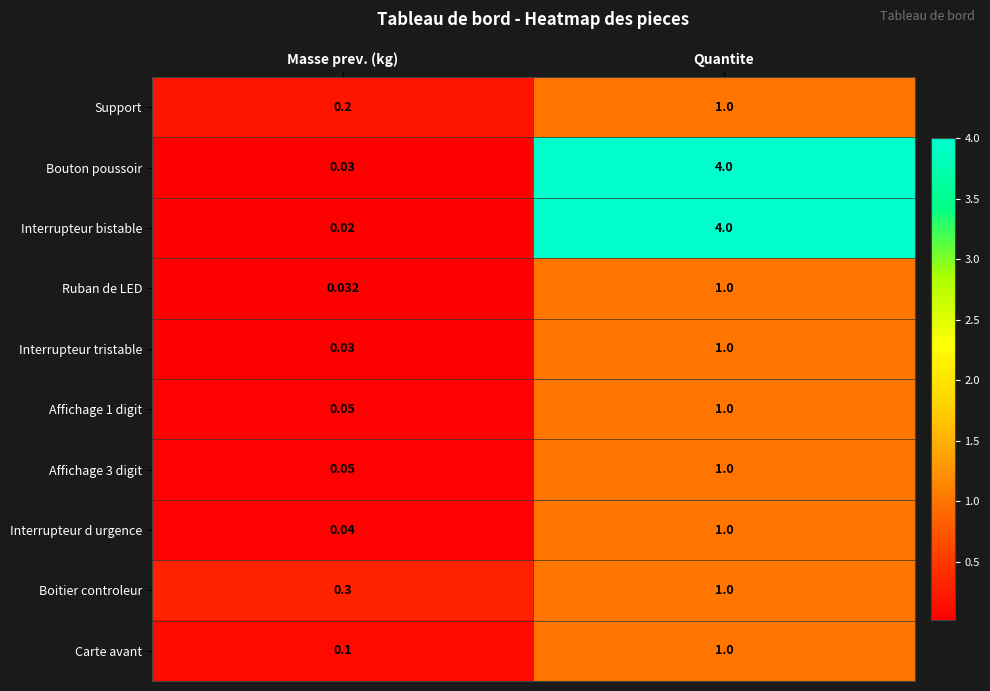

Which series has the largest total across all categories?

Bouton poussoir